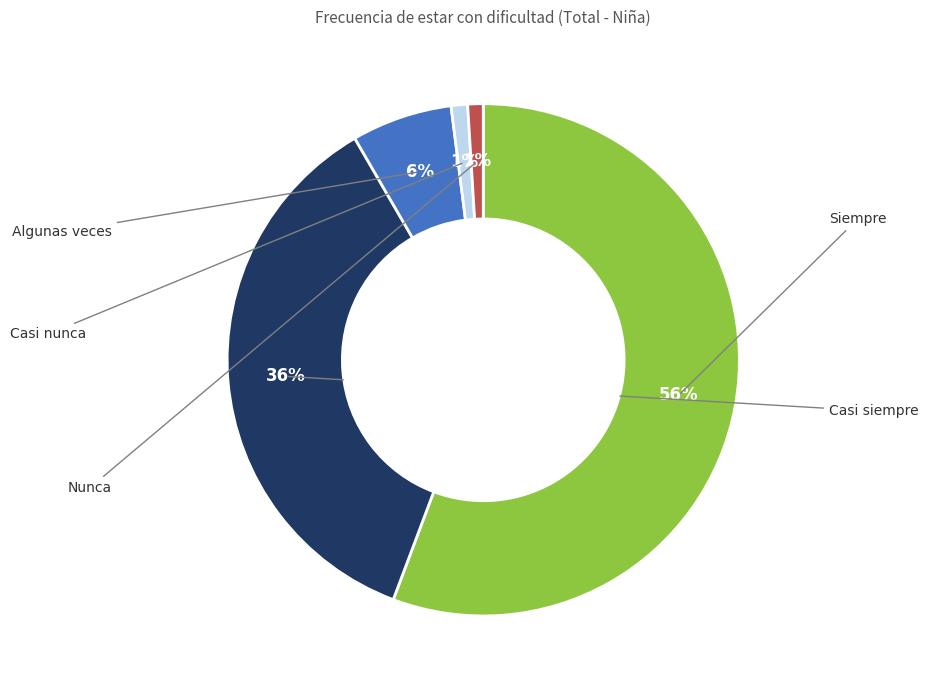

Does any single category account for the majority?

Yes